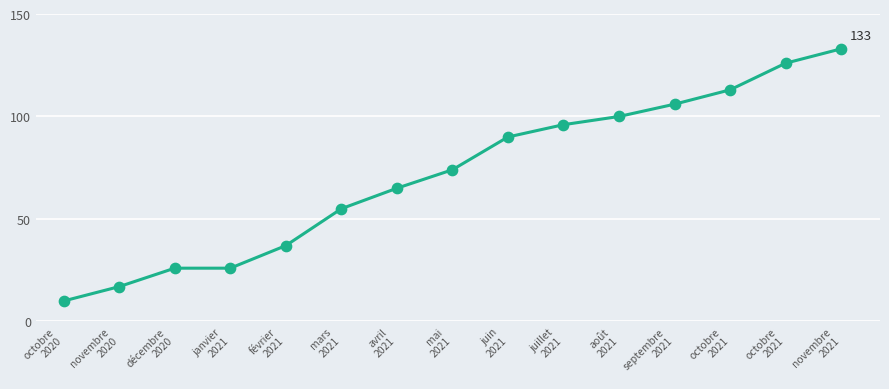

Which has a higher value, avril
2021 or mars
2021?

avril
2021